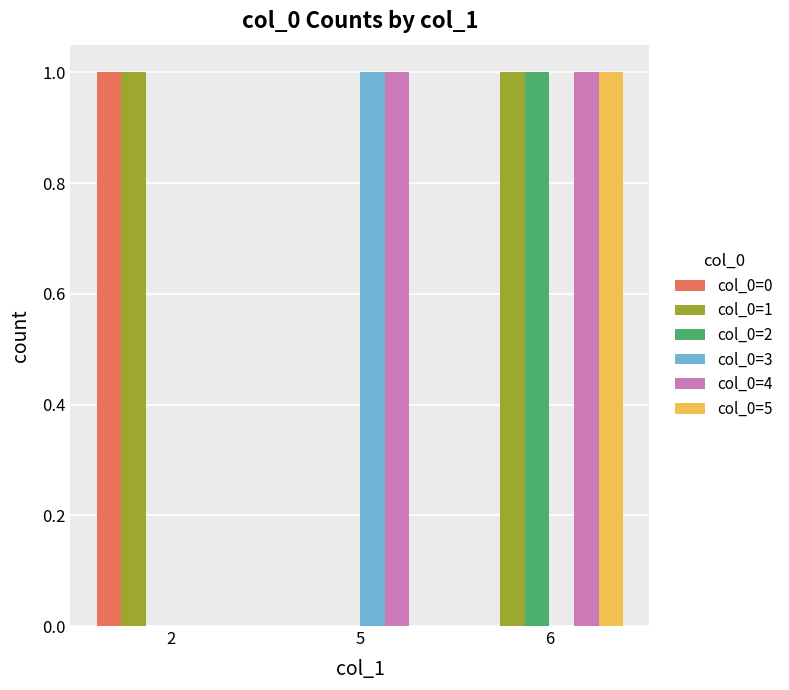

What is the sum of all col_0=2 values?

1